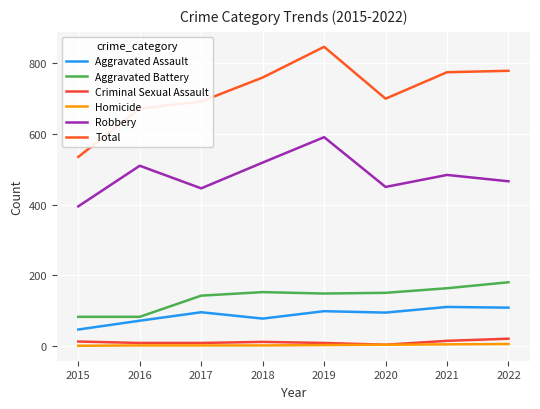

Which series has the largest range (max minus min)?

Total